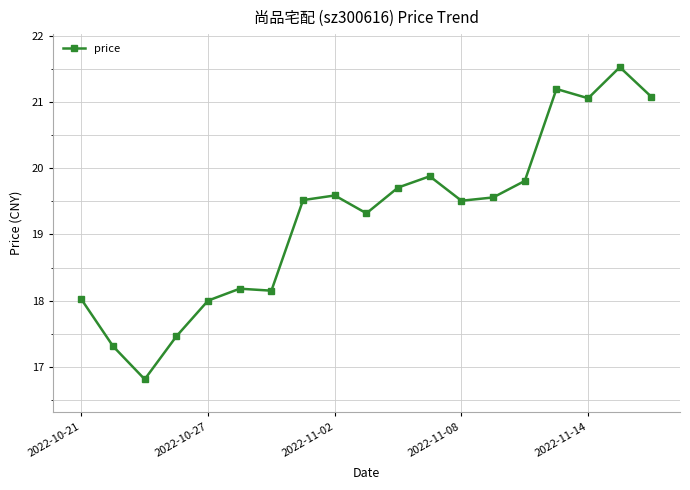

True or false: the data has more than 0 interior local peaks.

True